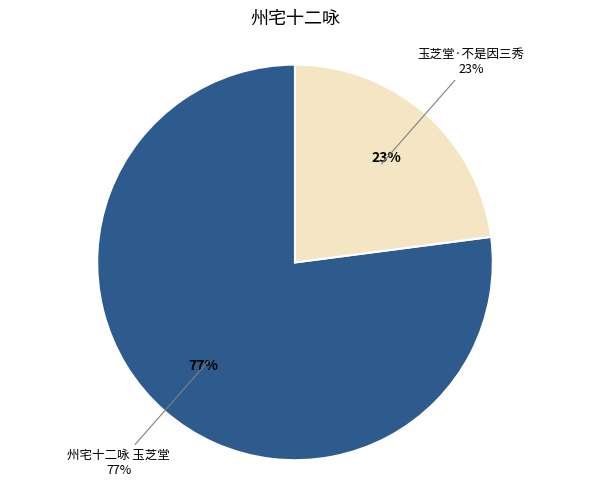

To the nearest percent, what portion does 州宅十二咏 玉芝堂 represent?

77%